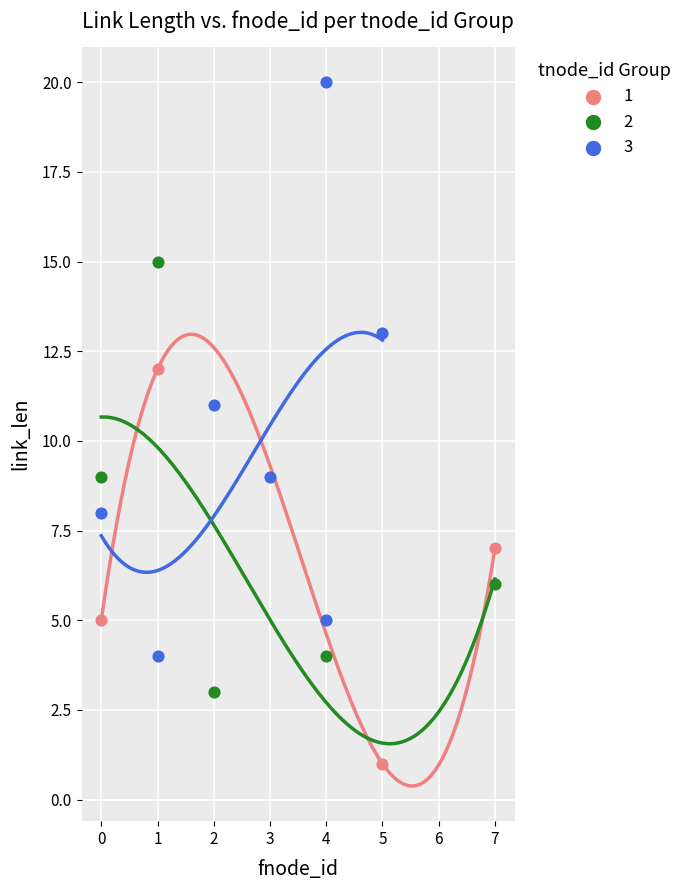

Which series reaches the maximum Y coordinate?

3